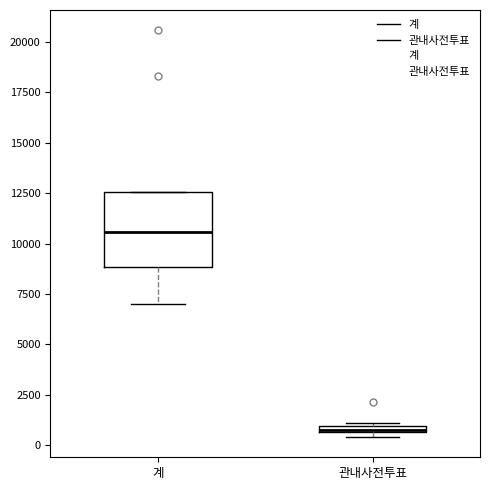

Which box is the tallest, from its lower edge to its upper edge?

계